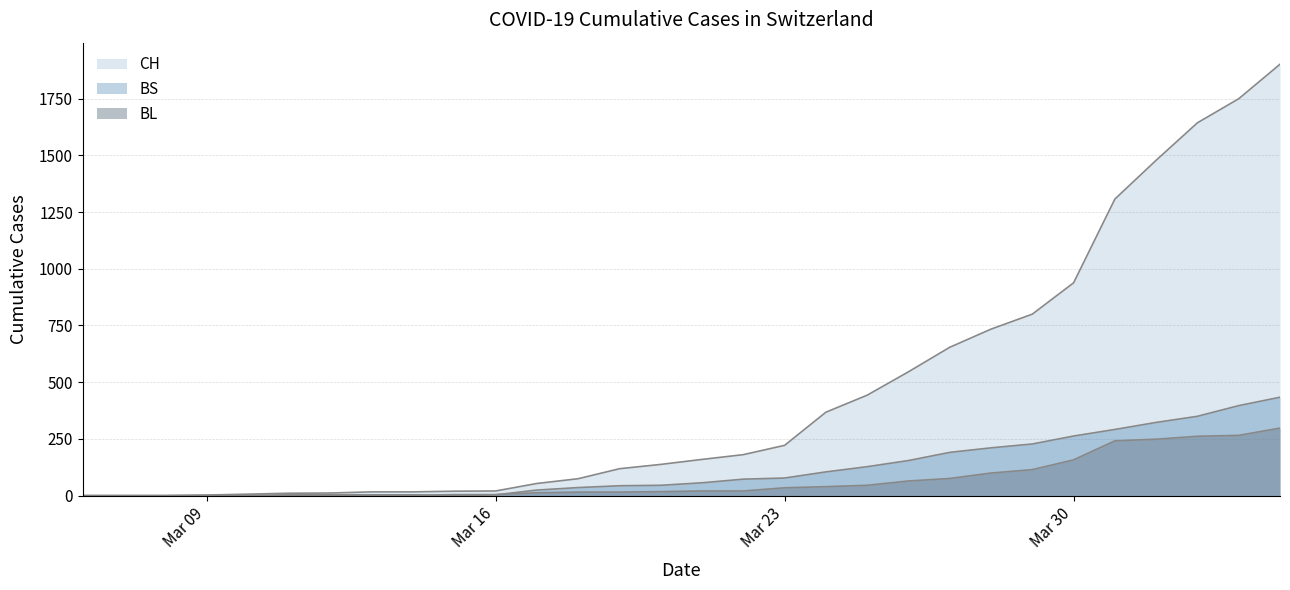

Reading left to right, list all the values displayed in this chart.

CH: 1	1	1	3	7	11	12	17	17	20	21	54	75	119	138	160	181	222	368	443	546	654	734	800	938	1307	1478	1643	1749	1901
BL: 0	0	0	1	2	2	2	2	2	5	5	13	16	16	18	21	21	35	40	46	65	76	100	115	158	242	249	262	266	298
BS: 0	0	0	0	0	4	4	4	4	0	4	25	36	44	46	57	73	78	105	128	155	191	211	228	263	292	323	350	397	434